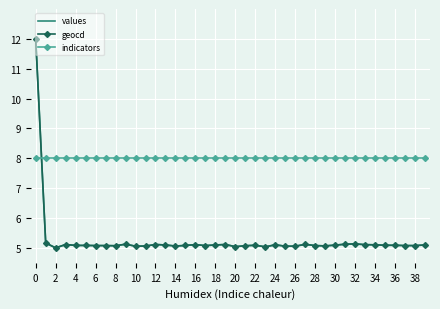

After their last crossing, which series has the higher values: values or indicators?

indicators